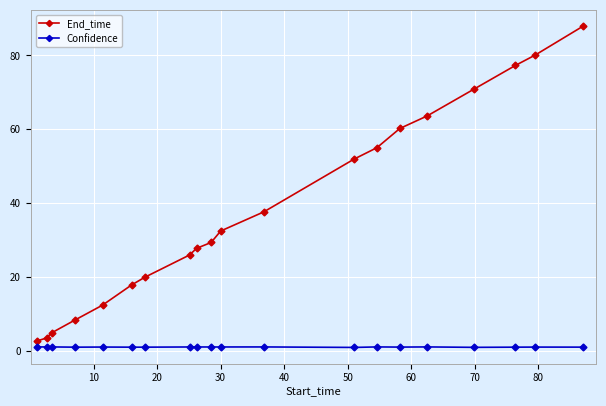

Which series has the largest range (max minus min)?

End_time